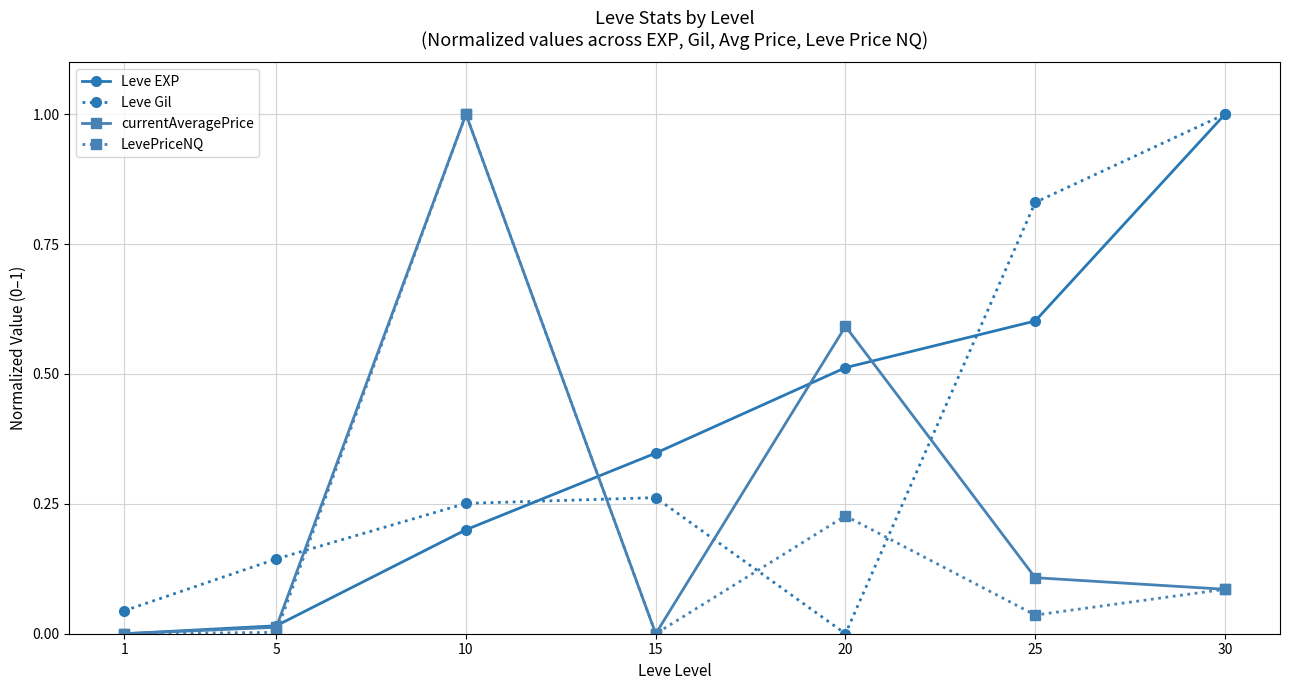

Which series changed the most between 5 and 10?

LevePriceNQ